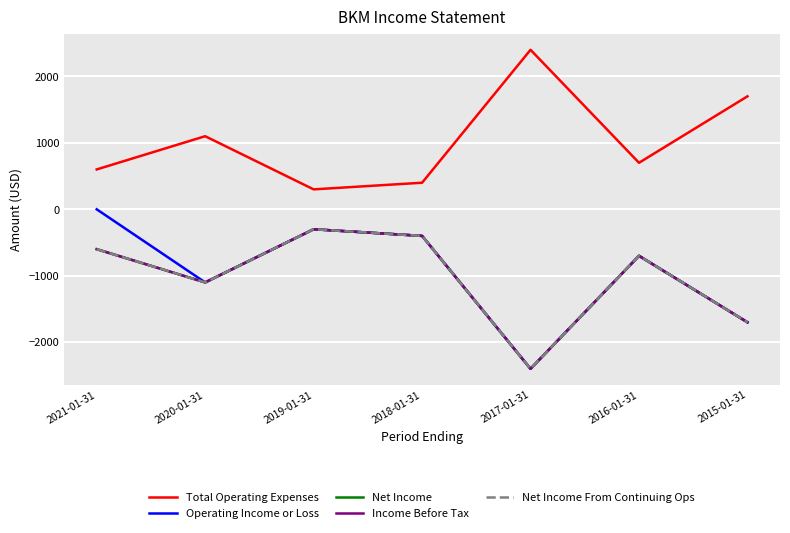

Does the chart display data point markers on the line(s)?

No